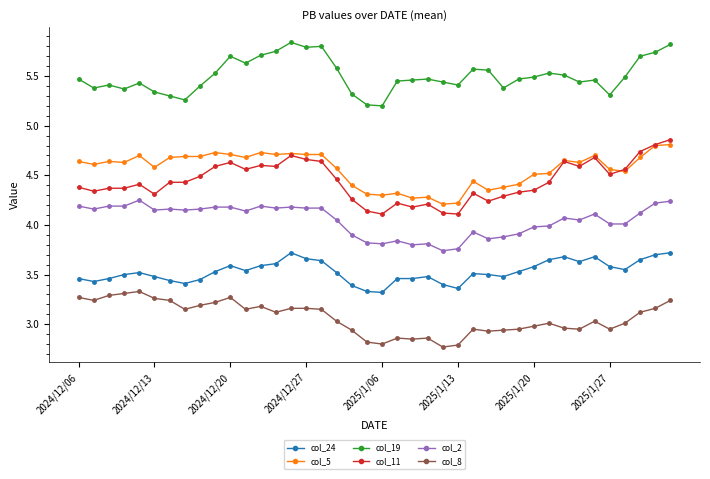

How many lines are shown in the chart?

6